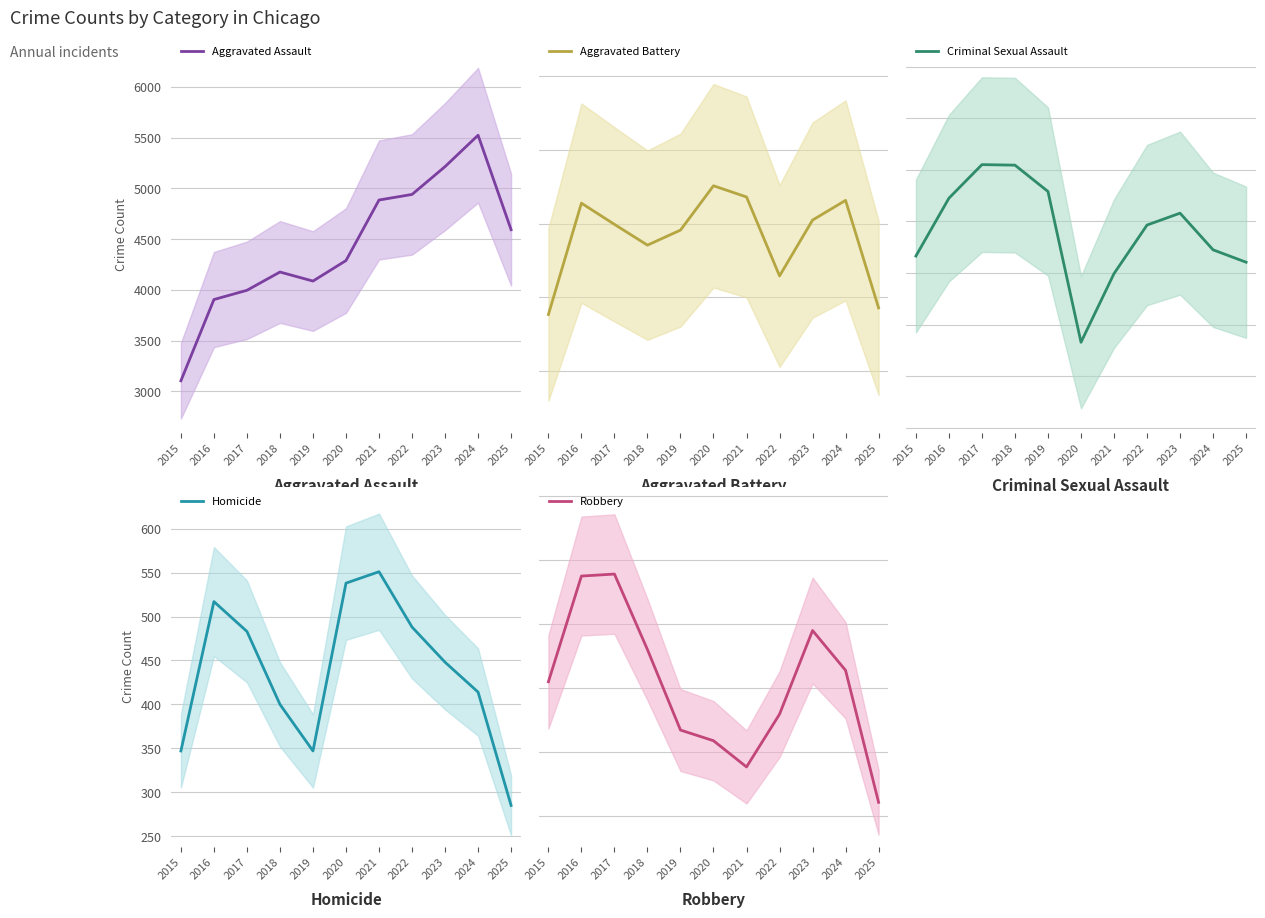

Is the value of Aggravated Battery at 2019 greater than the value of Robbery at 2025?

Yes